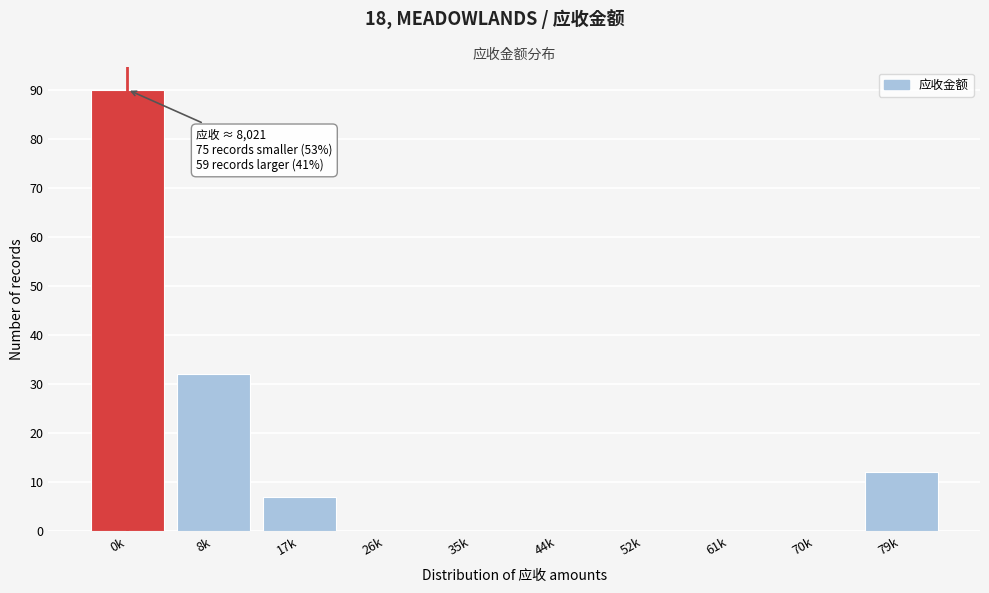

Reading left to right, extract all data points from this chart.

0k=90	8k=32	17k=7	26k=0	35k=0	44k=0	52k=0	61k=0	70k=0	79k=12